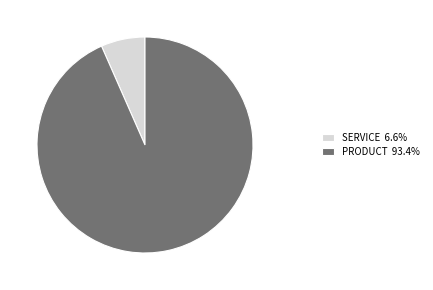

Approximately how many times larger is the value at PRODUCT 93.4% compared to SERVICE 6.6%?

14.2